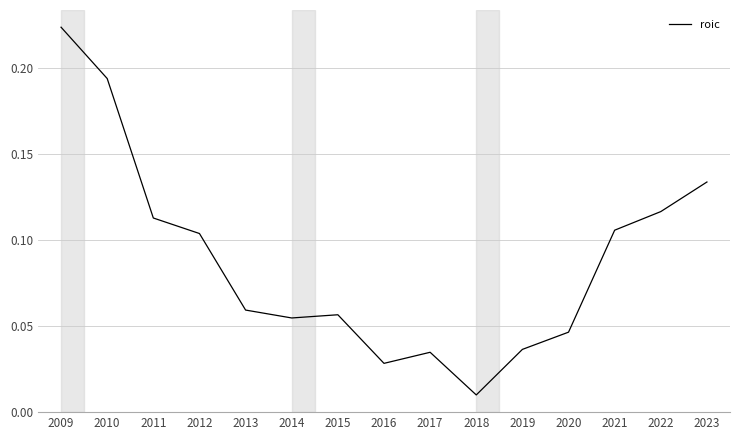

Which category has the highest value across all series?

2009